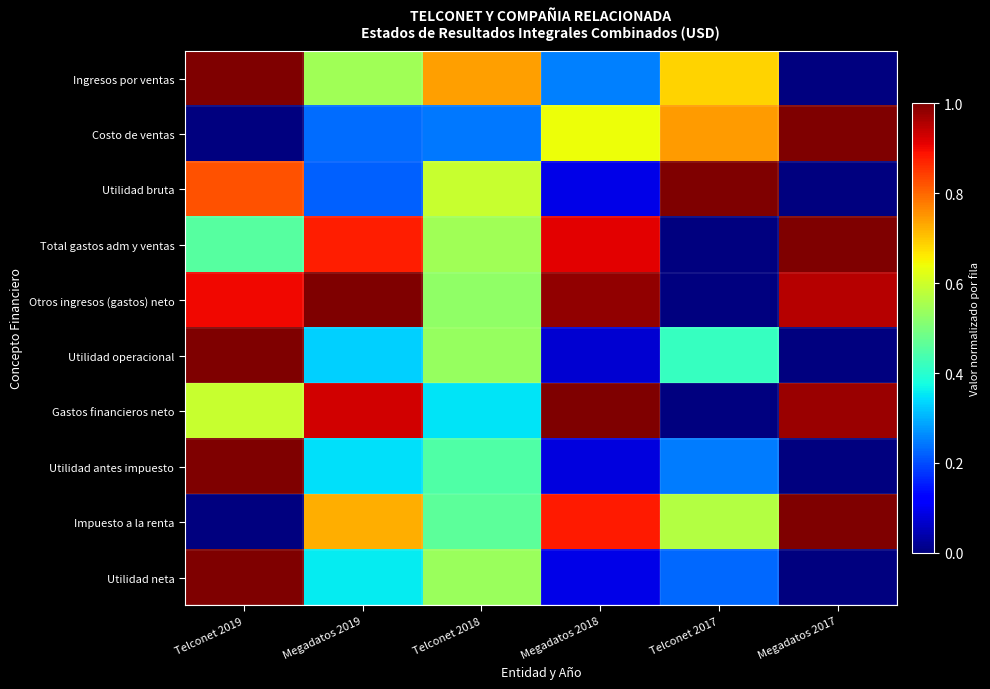

Which series has the largest total across all categories?

Otros ingresos (gastos) neto